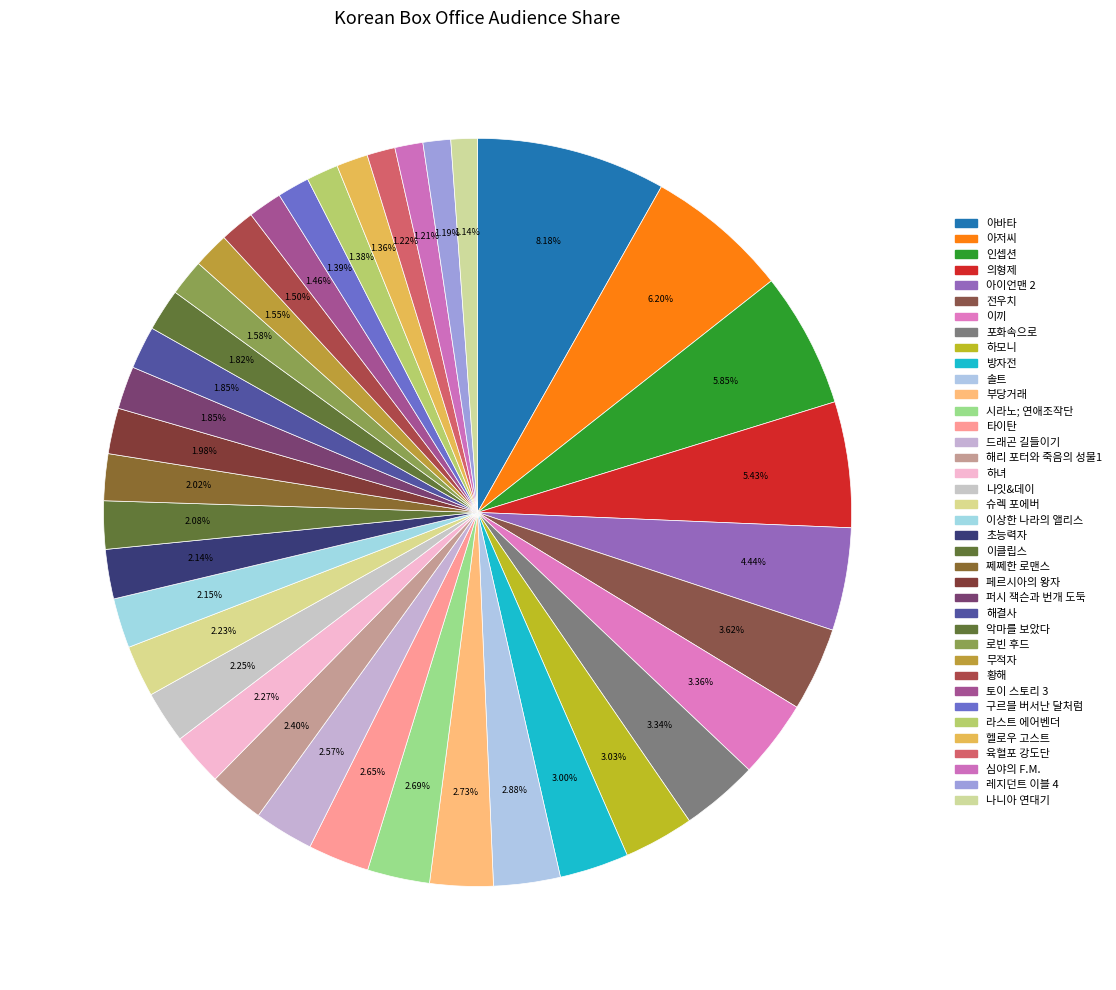

What percentage is NOT represented by 페르시아의 왕자?

98.0%